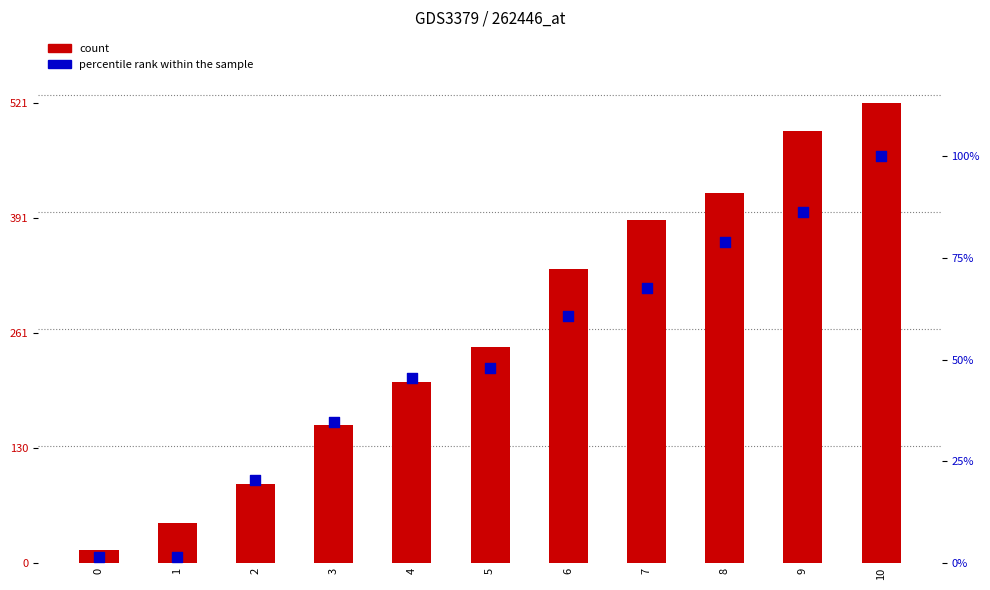

Is the value of percentile rank within the sample at 8 greater than the value of count at 4?

No